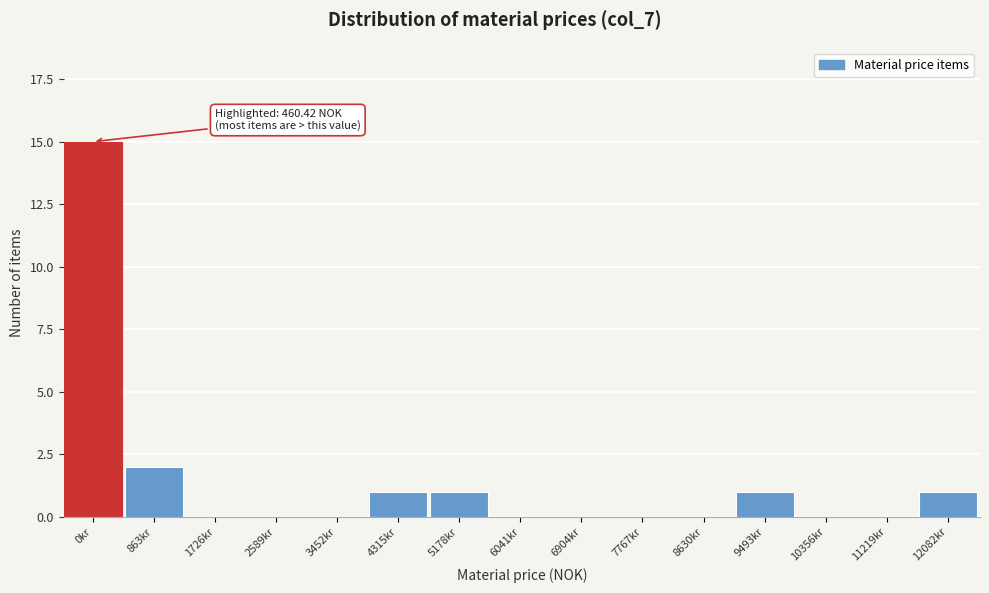

Reading right to left, list all the values displayed in this chart.

12082kr=1	11219kr=0	10356kr=0	9493kr=1	8630kr=0	7767kr=0	6904kr=0	6041kr=0	5178kr=1	4315kr=1	3452kr=0	2589kr=0	1726kr=0	863kr=2	0kr=15